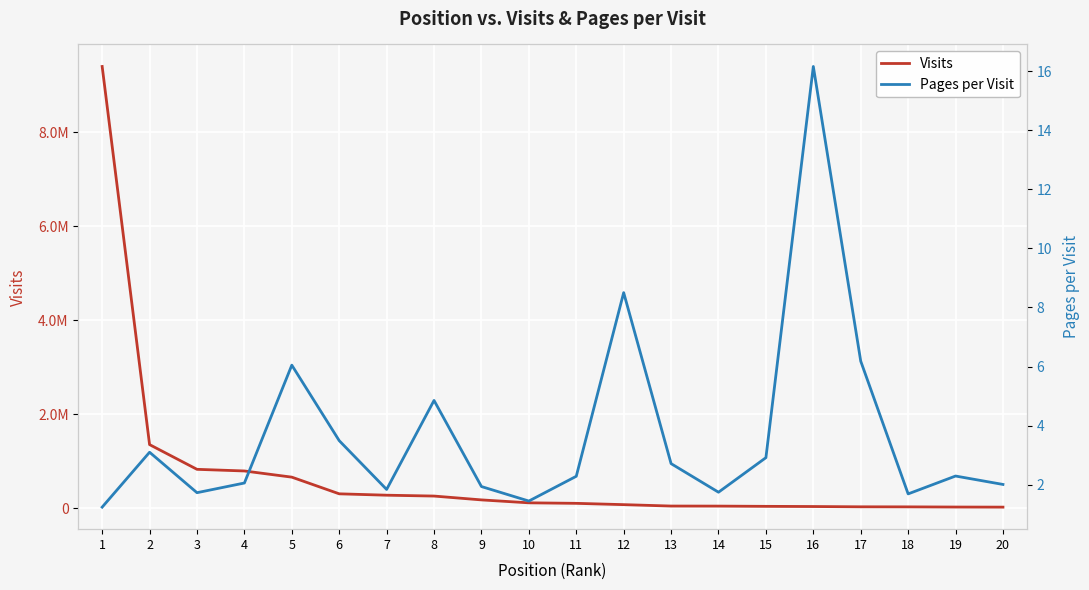

Which has a higher value, 4 or 18?

4